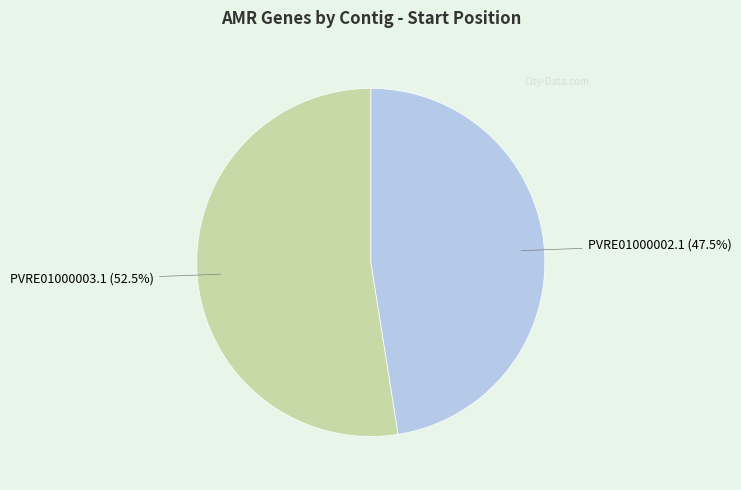

To the nearest percent, what is the average slice percentage?

50%